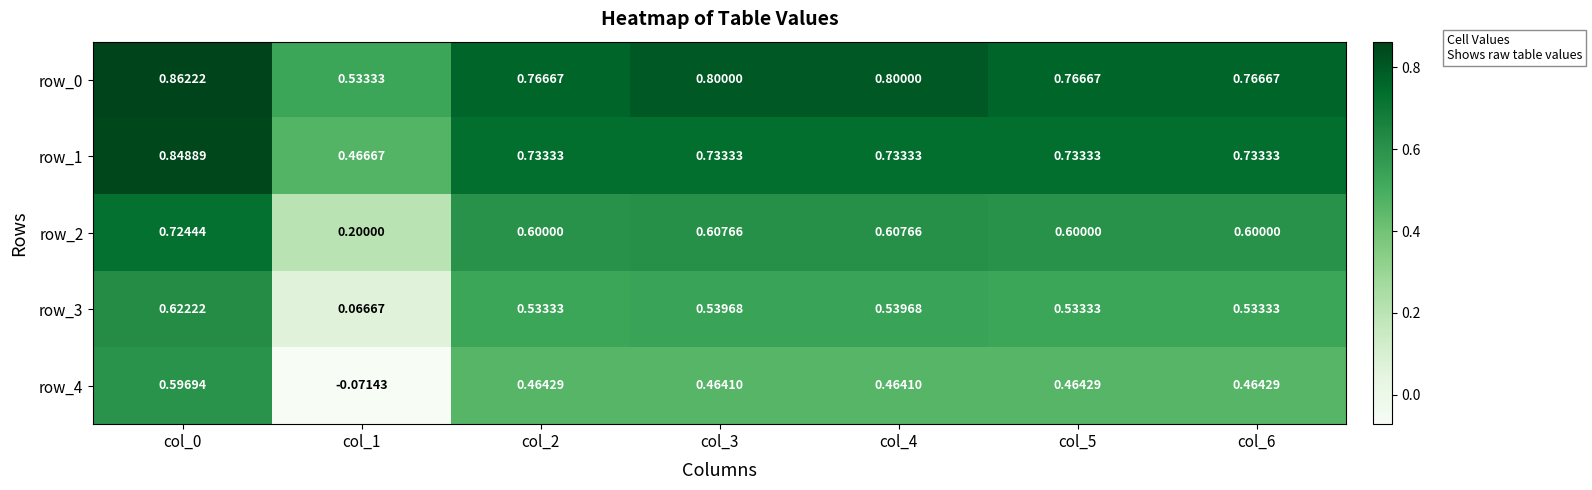

Is the value of row_4 at col_4 greater than the value of row_1 at col_2?

No